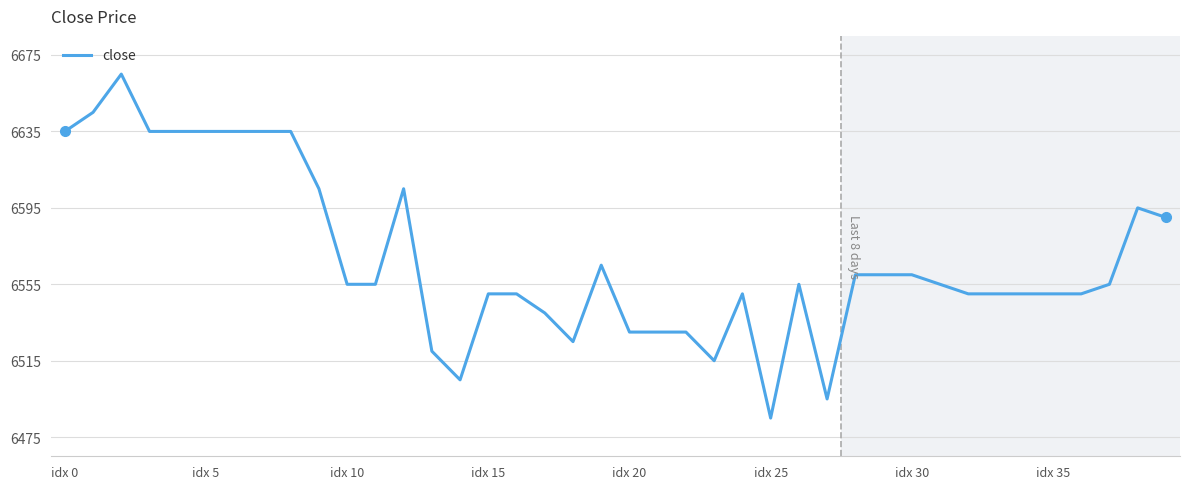

What is the difference between the maximum and minimum values?

180